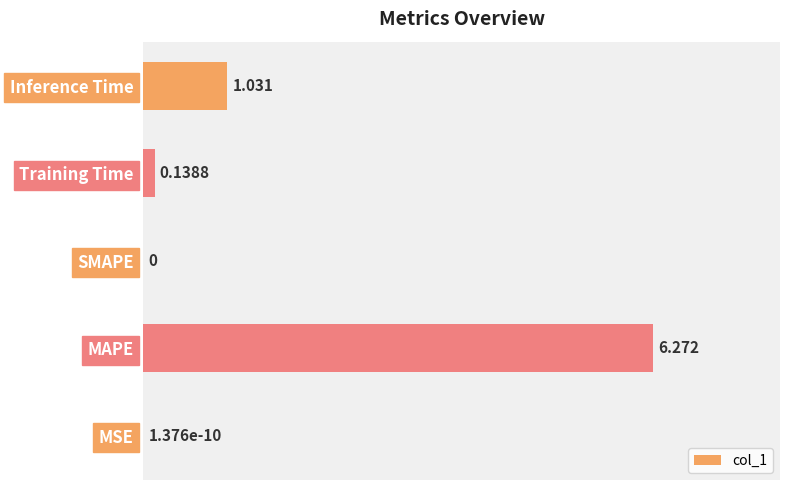

What is the sum of all values?

7.4